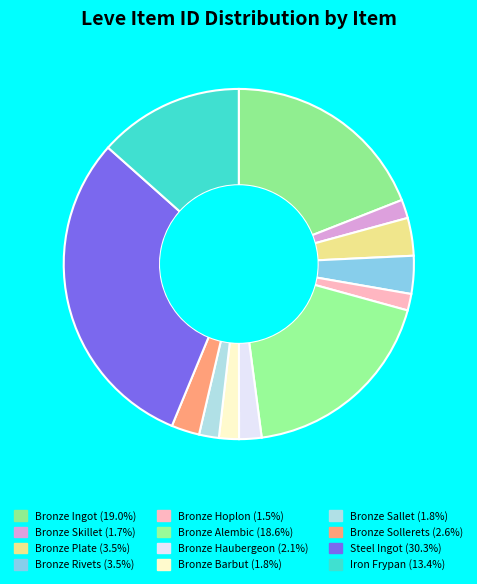

How many segments does this pie chart have?

12